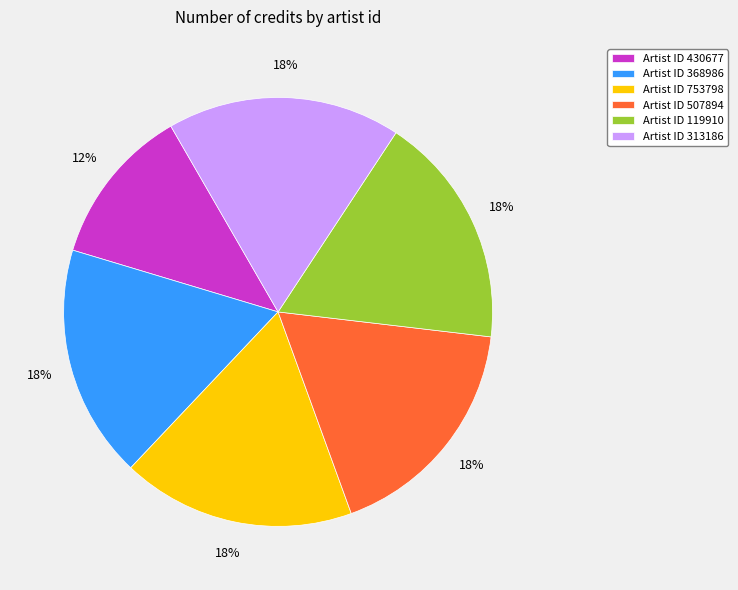

Is there a majority slice in this chart?

No